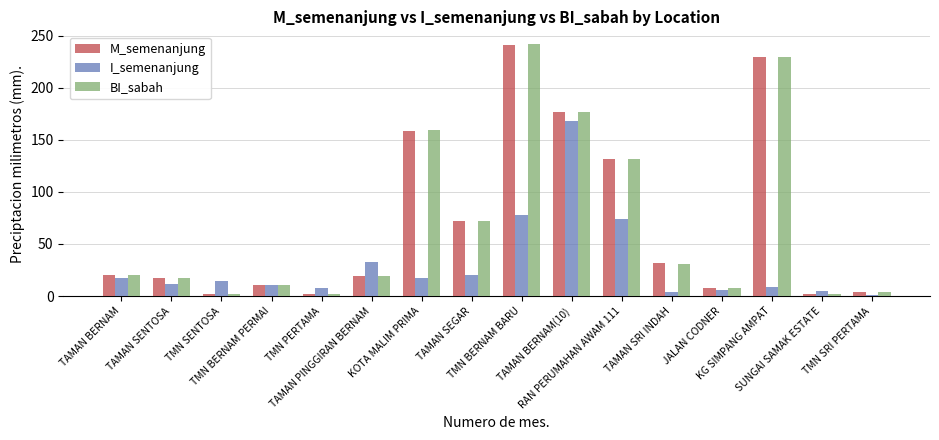

How many data points does each series have?

16